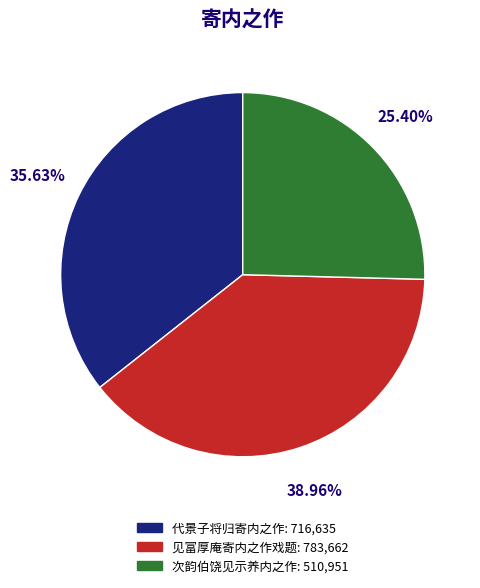

What is the smallest slice in the pie chart?

次韵伯饶见示养内之作